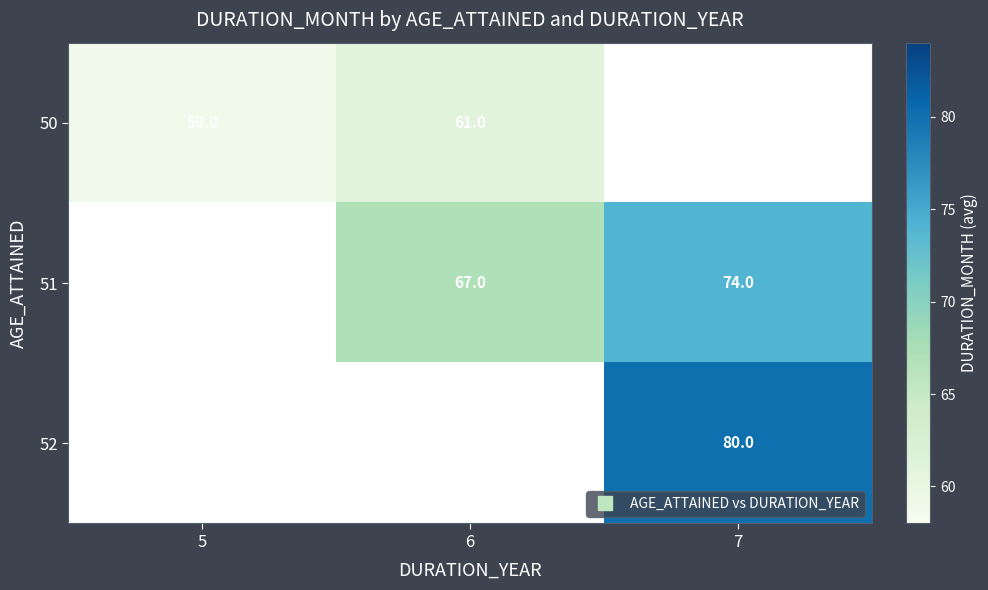

Which has a higher value, 6 or 5?

6